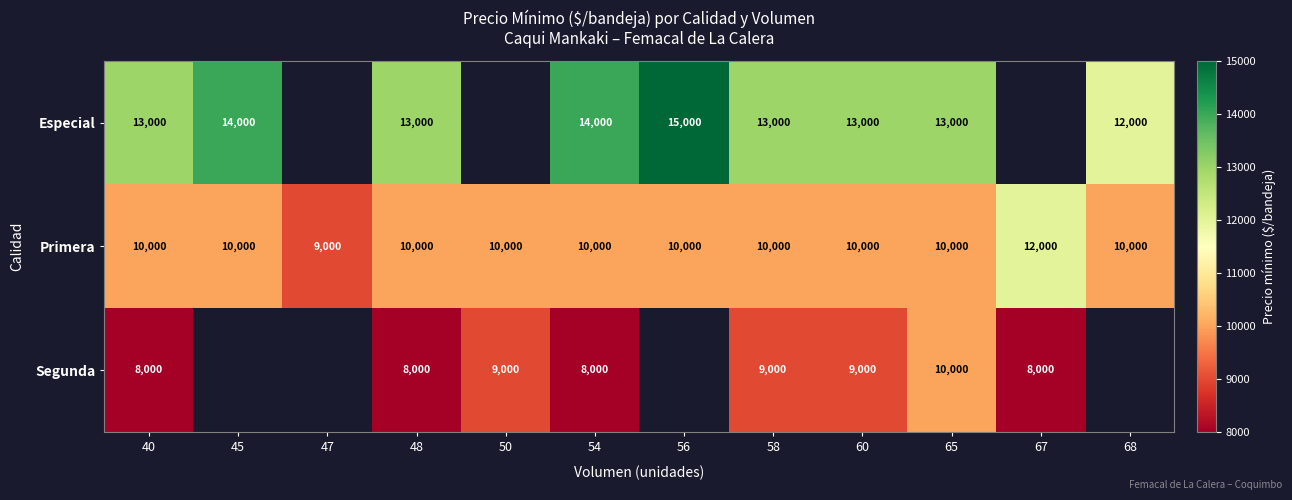

At which category does the chart reach its minimum across all series?

40